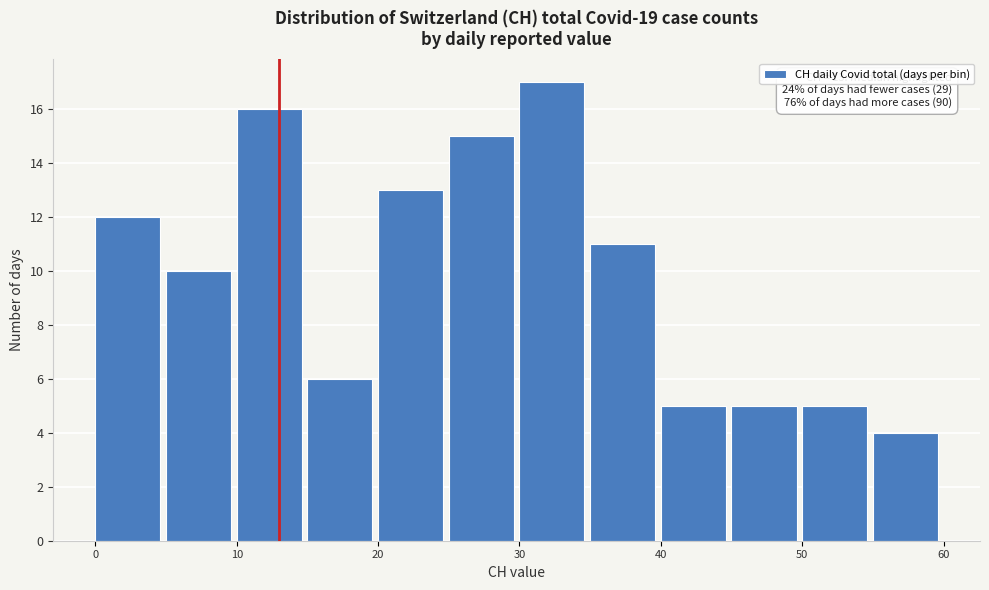

Which range on the x-axis has the tallest bar?

30 to 35